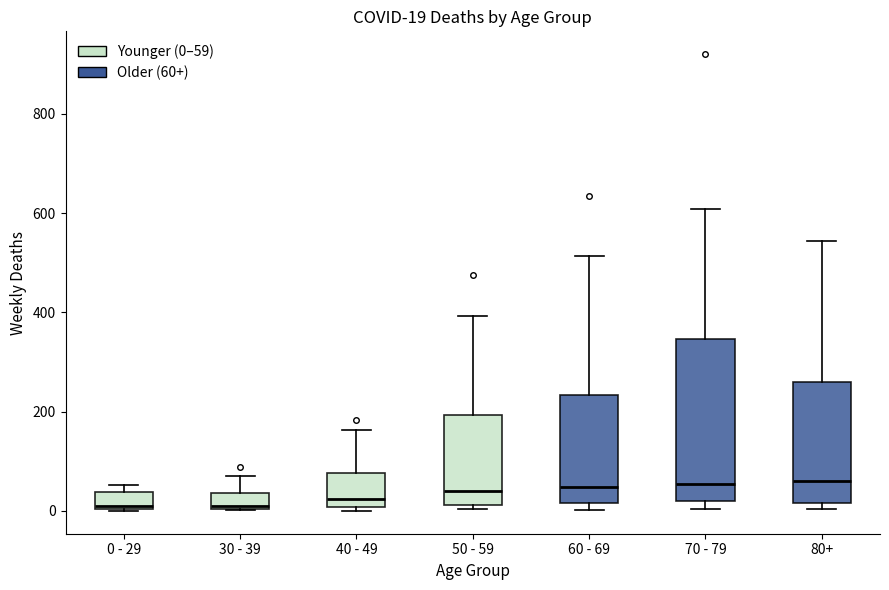

Comparing the boxes themselves (not the whiskers), which one is the tallest?

70 - 79